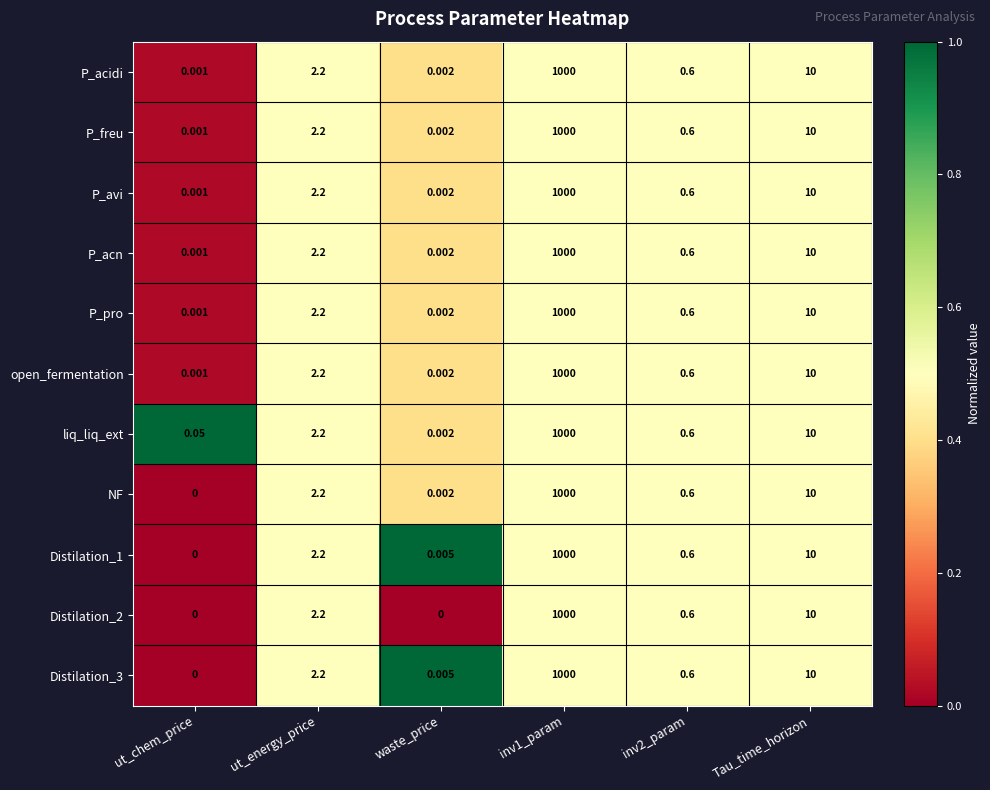

Which category has the lowest value in the NF series?

ut_chem_price